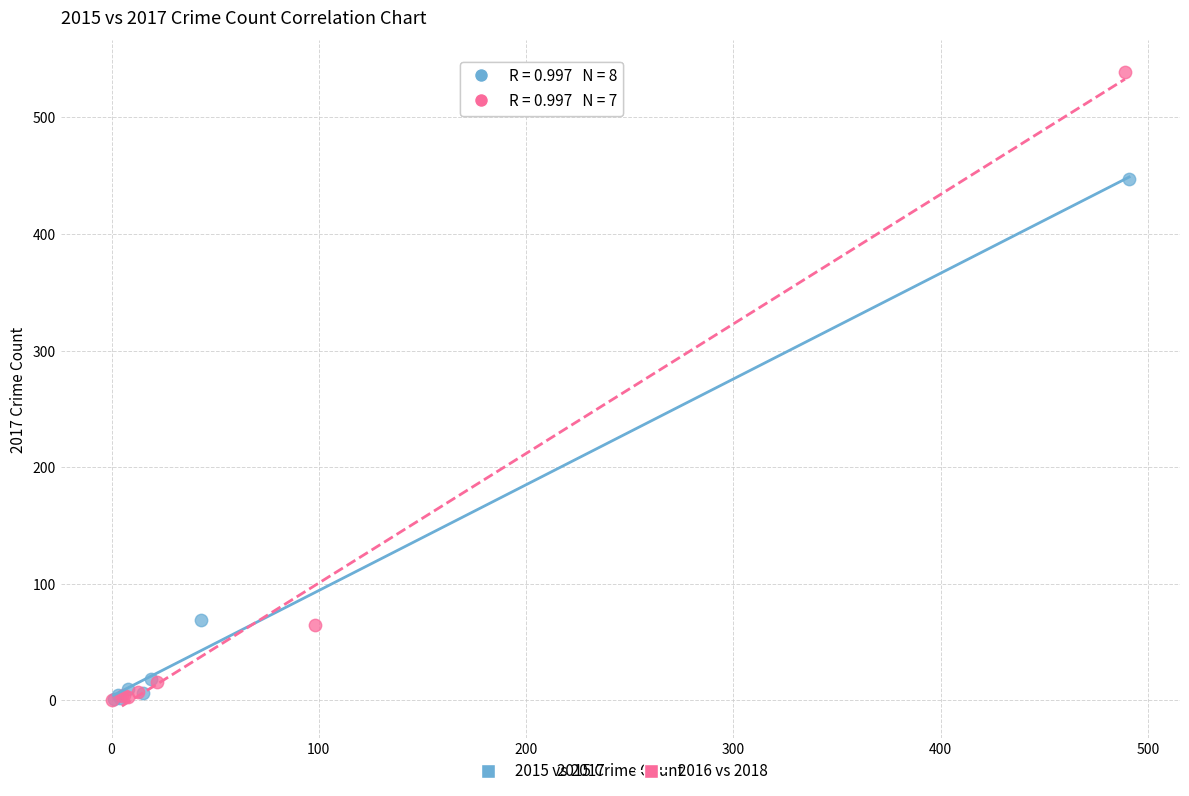

Which series contains the highest Y value?

2016 vs 2018